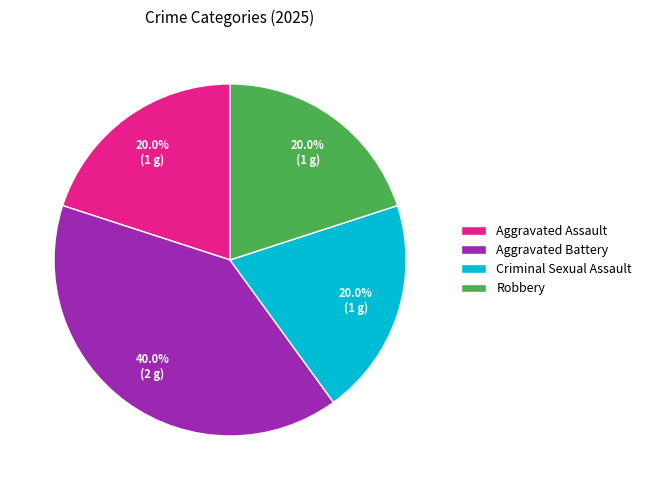

Count the number of slices in the pie.

4